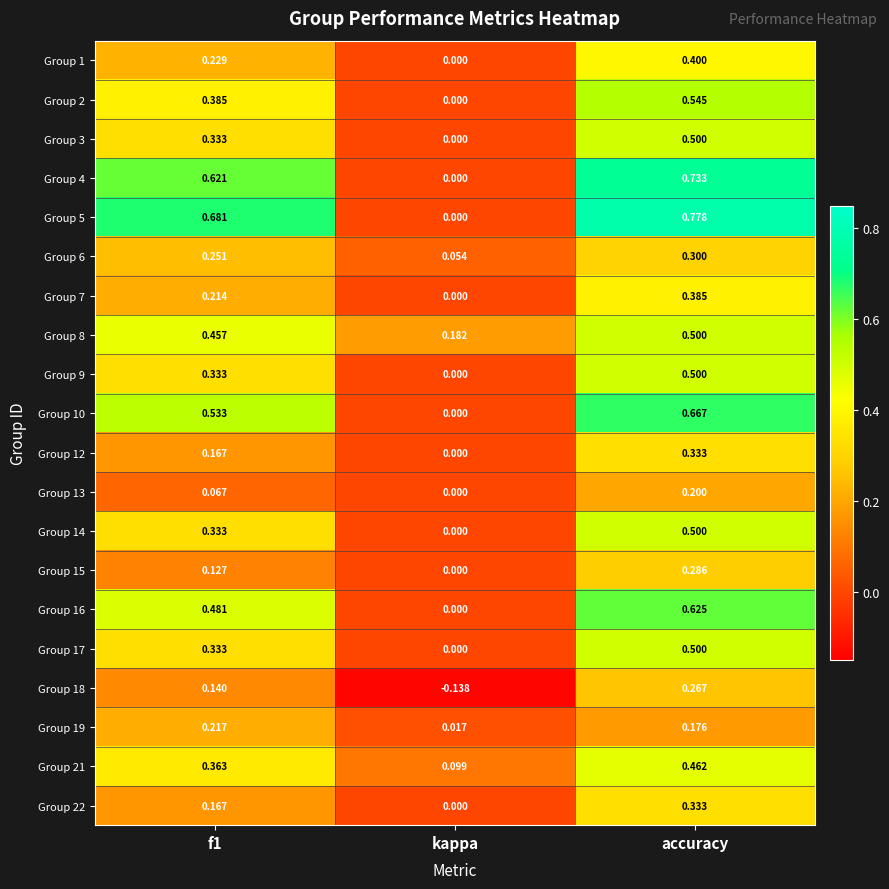

Which category has the highest value in the Group 10 series?

accuracy